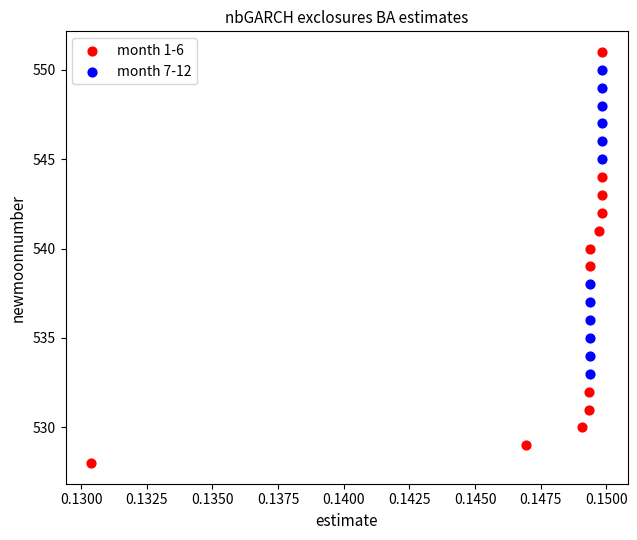

Which series has the widest spread of Y values?

month 1-6